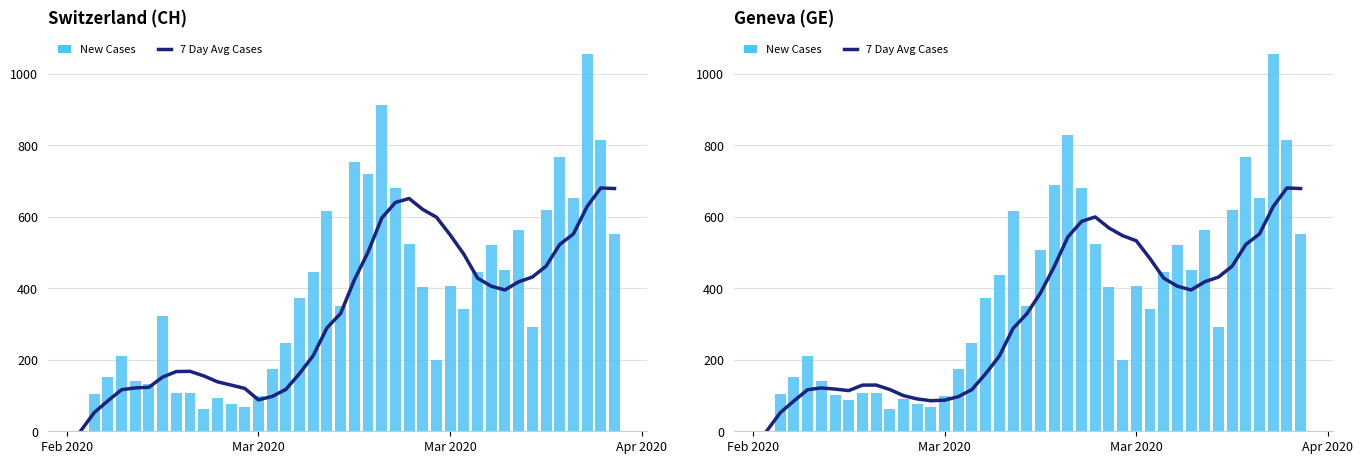

Does the chart contain any negative values?

No